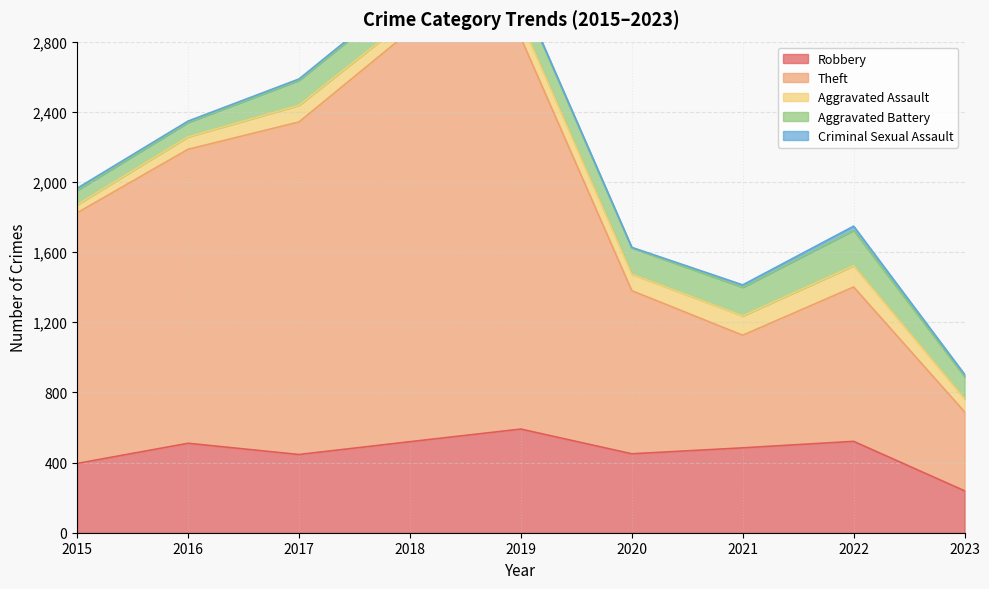

How many lines are shown in the chart?

5